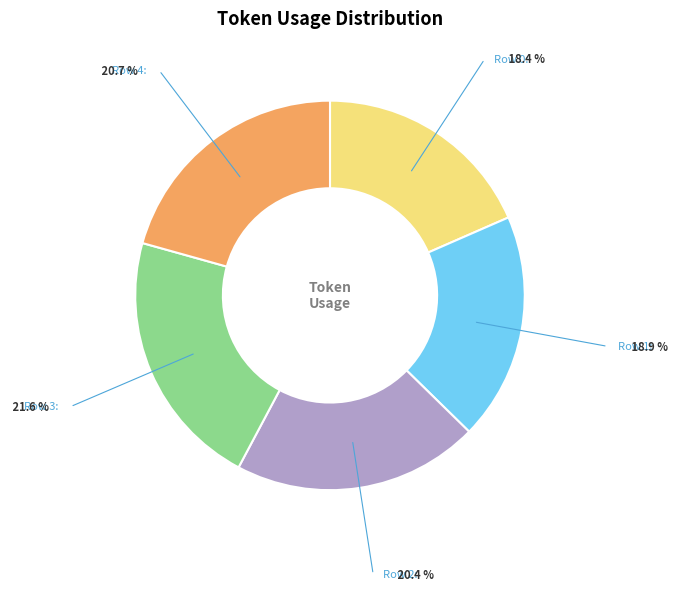

Is there a majority slice in this chart?

No